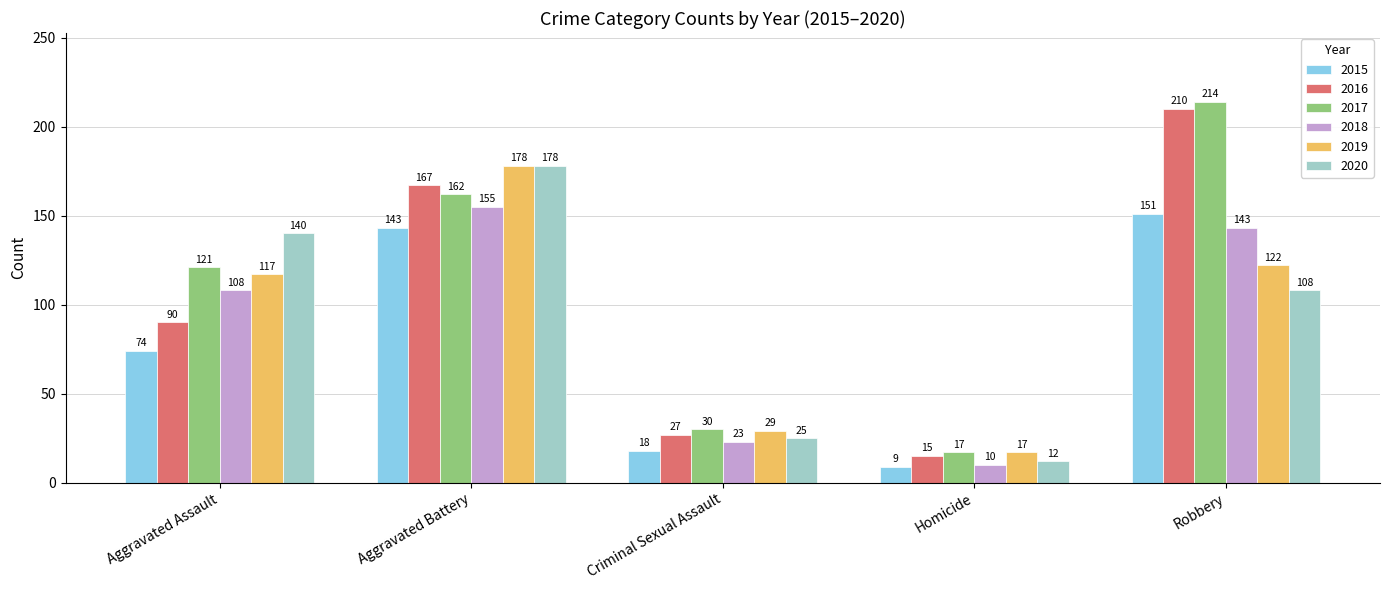

What is the label of the 1st bar from the right?

Robbery